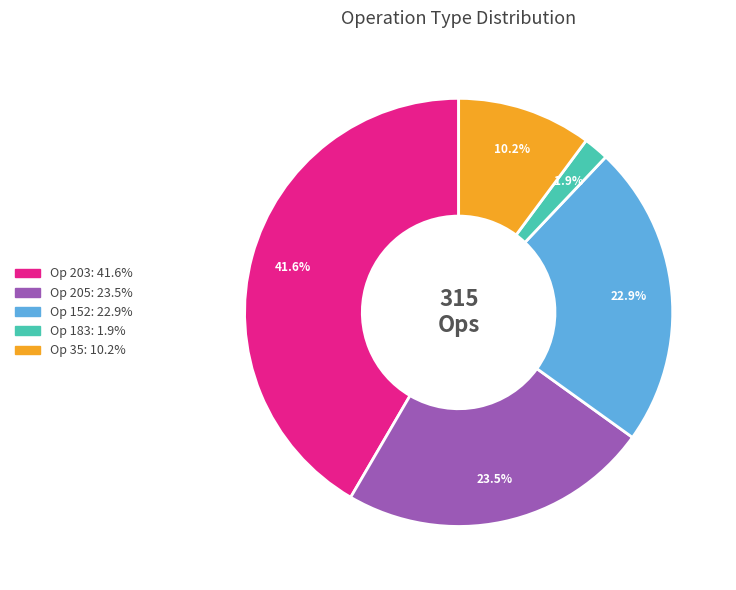

Count the number of slices in the pie.

5